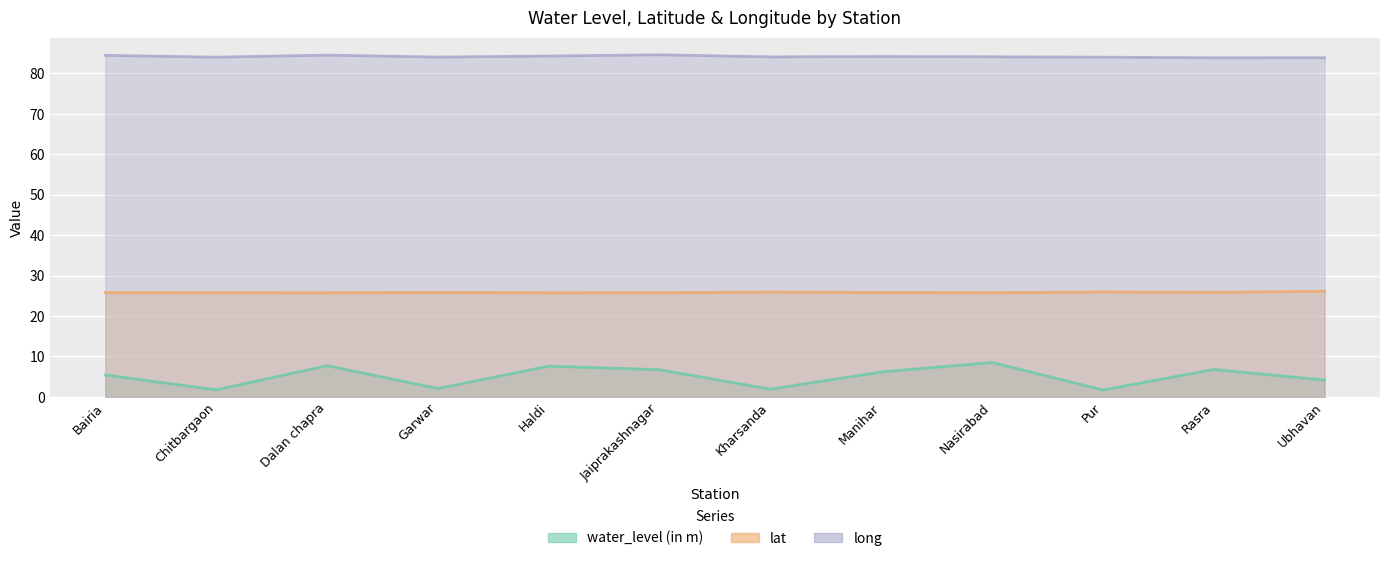

Between Haldi and Kharsanda, which series saw the biggest shift?

water_level (in m)